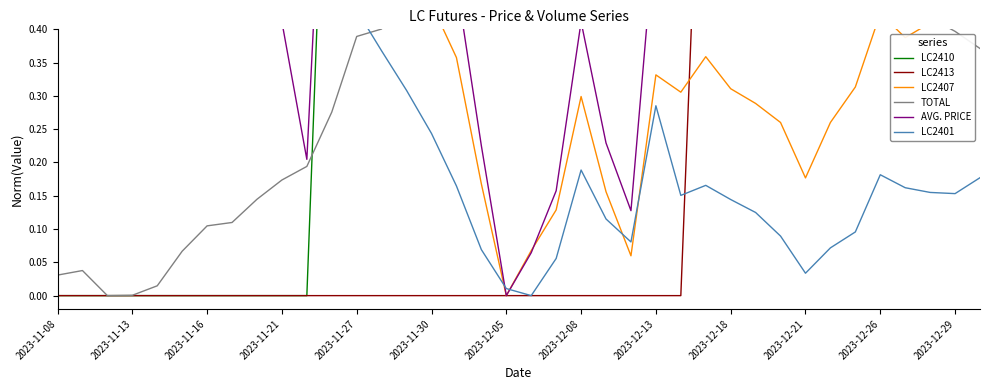

Which label corresponds to the smallest value in the chart?

2023-11-08